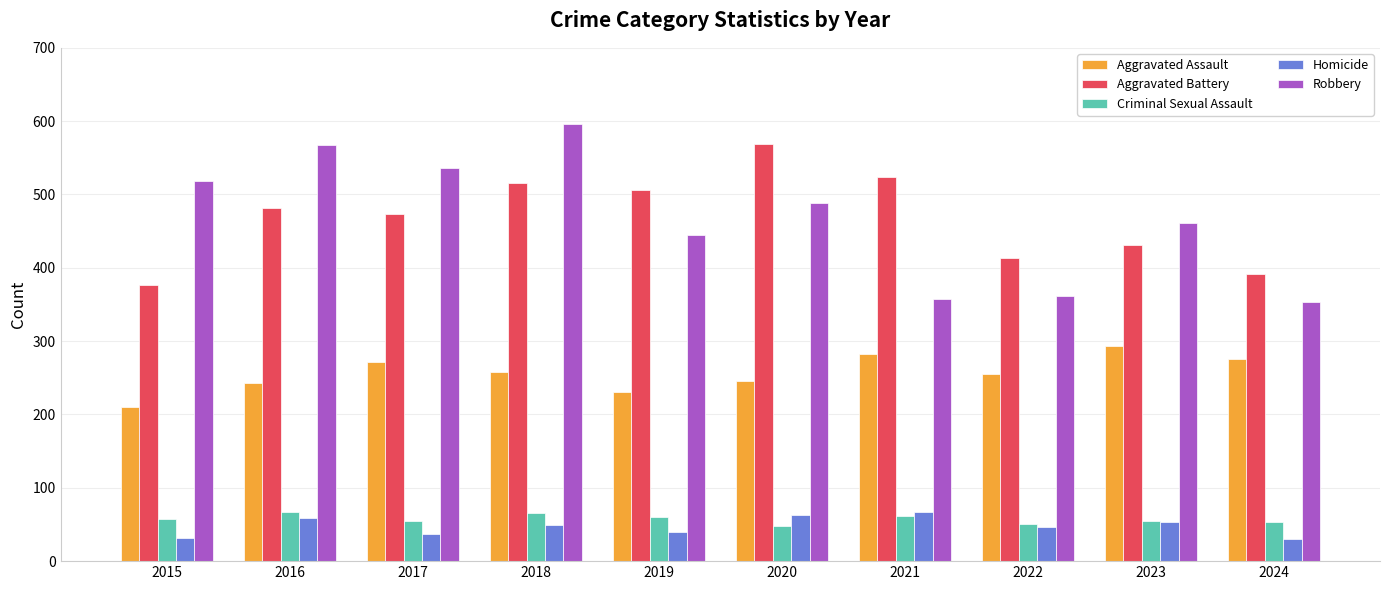

Is it true that Aggravated Battery equals 431 at 2023?

True